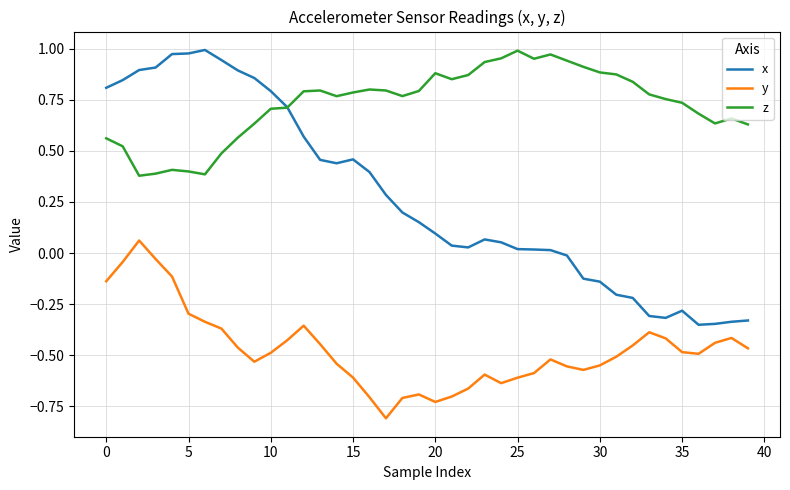

Which series has the largest total across all categories?

z